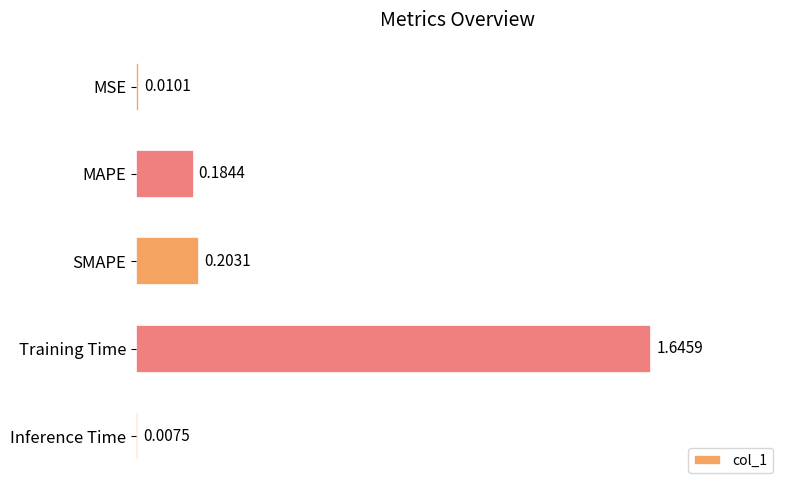

Rank the categories by value from highest to lowest.

Training Time, SMAPE, MAPE, MSE, Inference Time